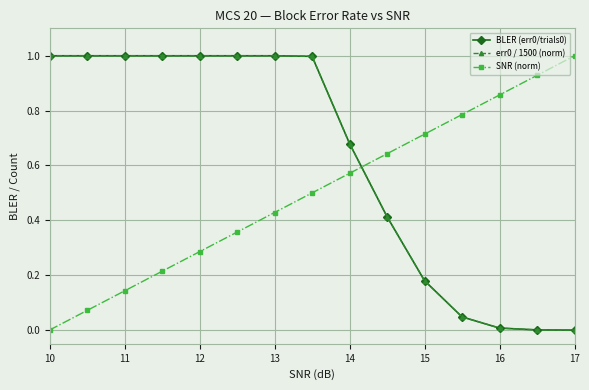

Which series ends up on top after the final intersection of SNR (norm) and err0 / 1500 (norm)?

SNR (norm)